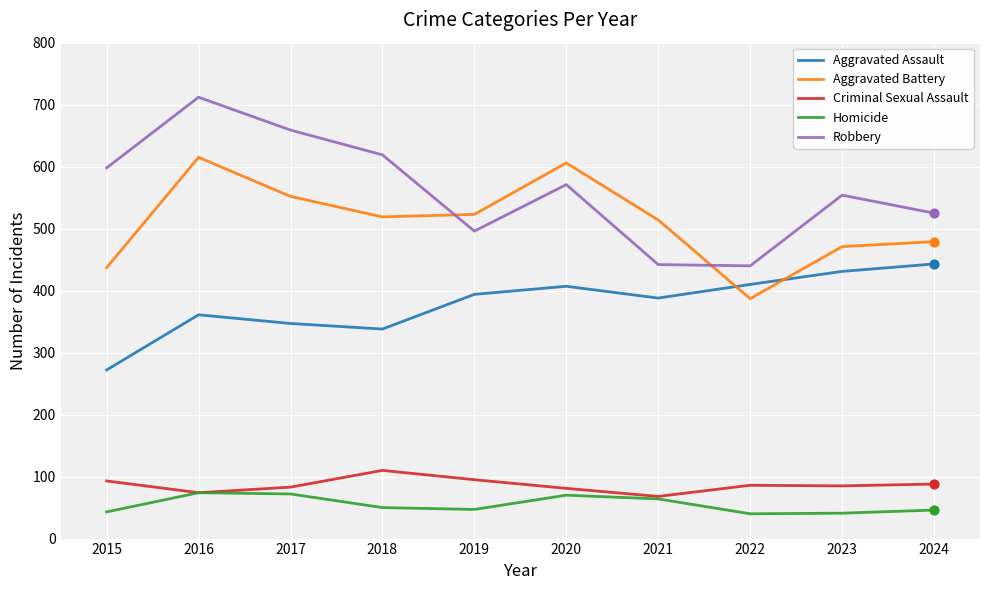

What are all the series names shown in the legend?

Aggravated Assault, Aggravated Battery, Criminal Sexual Assault, Homicide, Robbery